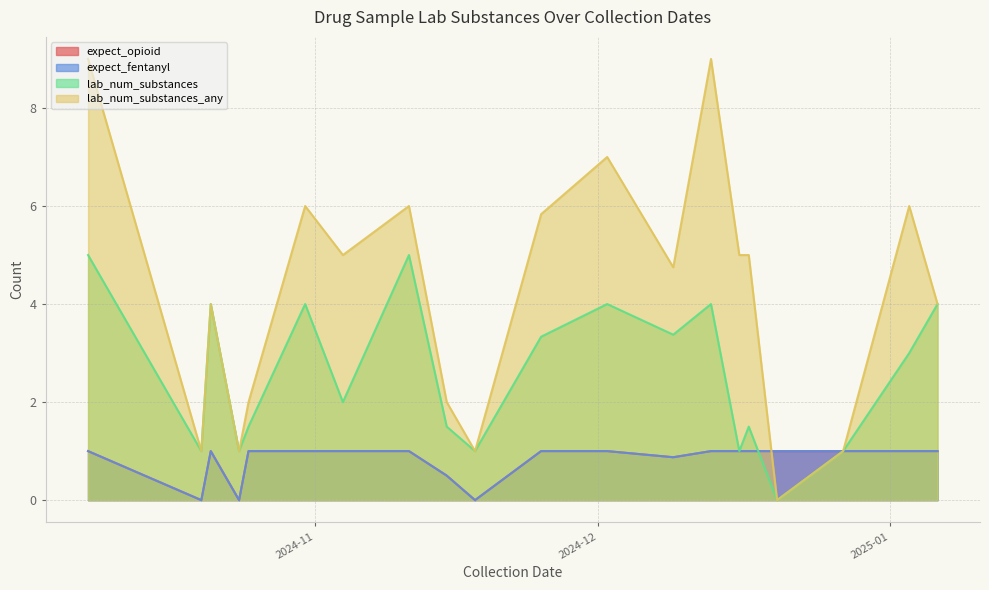

List the labels in order of lab_num_substances_any value, largest first.

27, 12, 32, 18, 31, 35, 26, 1, 8, 11, 15, 16, 22, 23, 33, 38, 2, 6, 7, 10, 20, 21, 25, 29, 0, 28, 34, 36, 5, 9, 14, 17, 24, 3, 4, 13, 19, 37, 39, 30